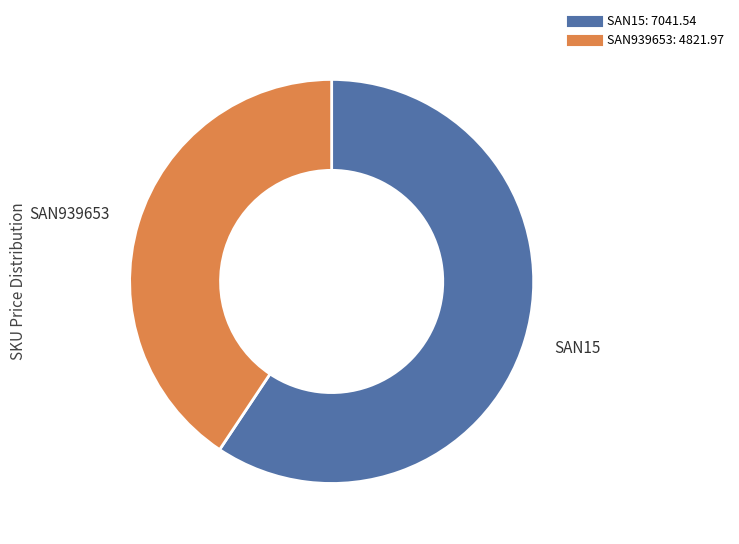

Count the number of slices in the pie.

2